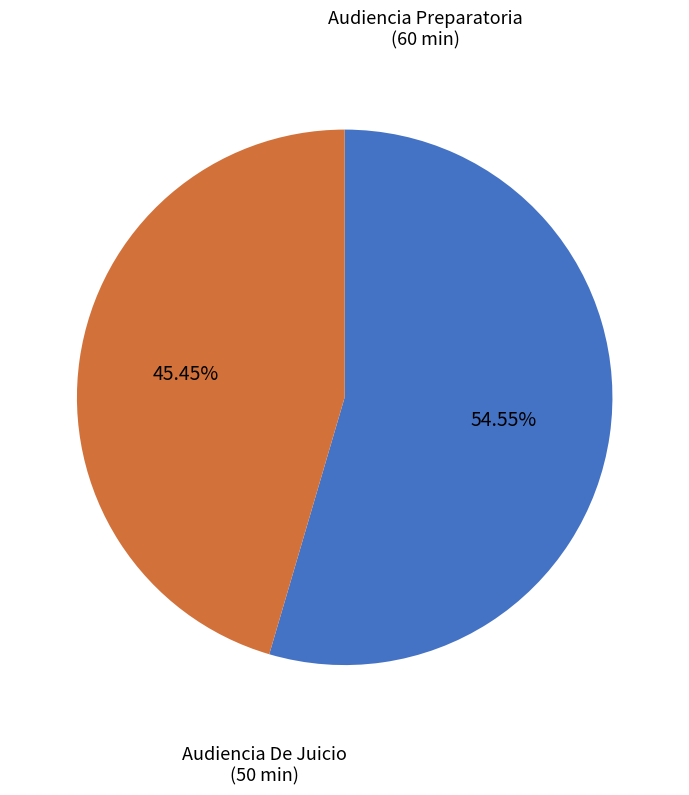

To the nearest percent, what is the average slice percentage?

50%